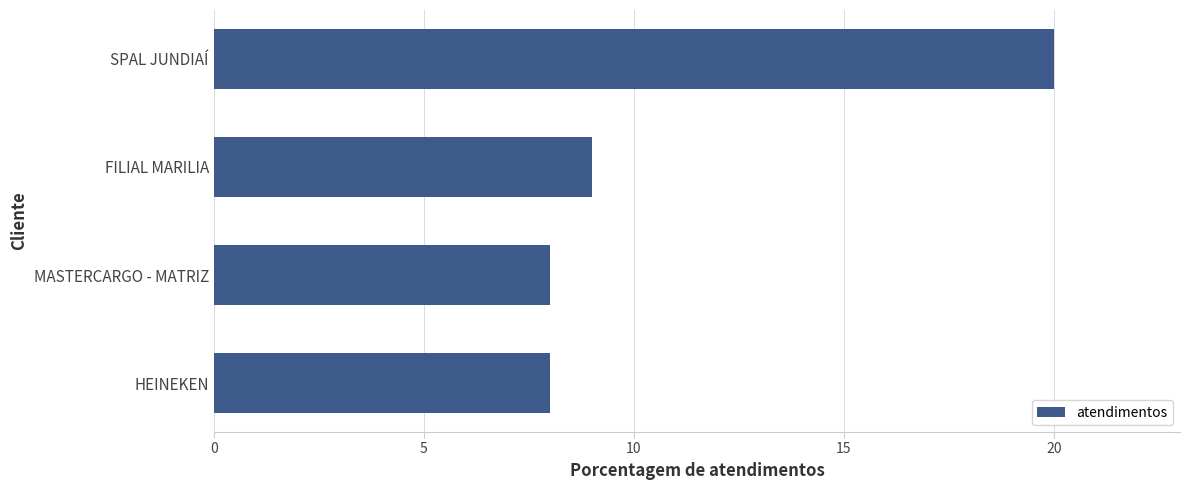

What is the greatest value displayed?

20